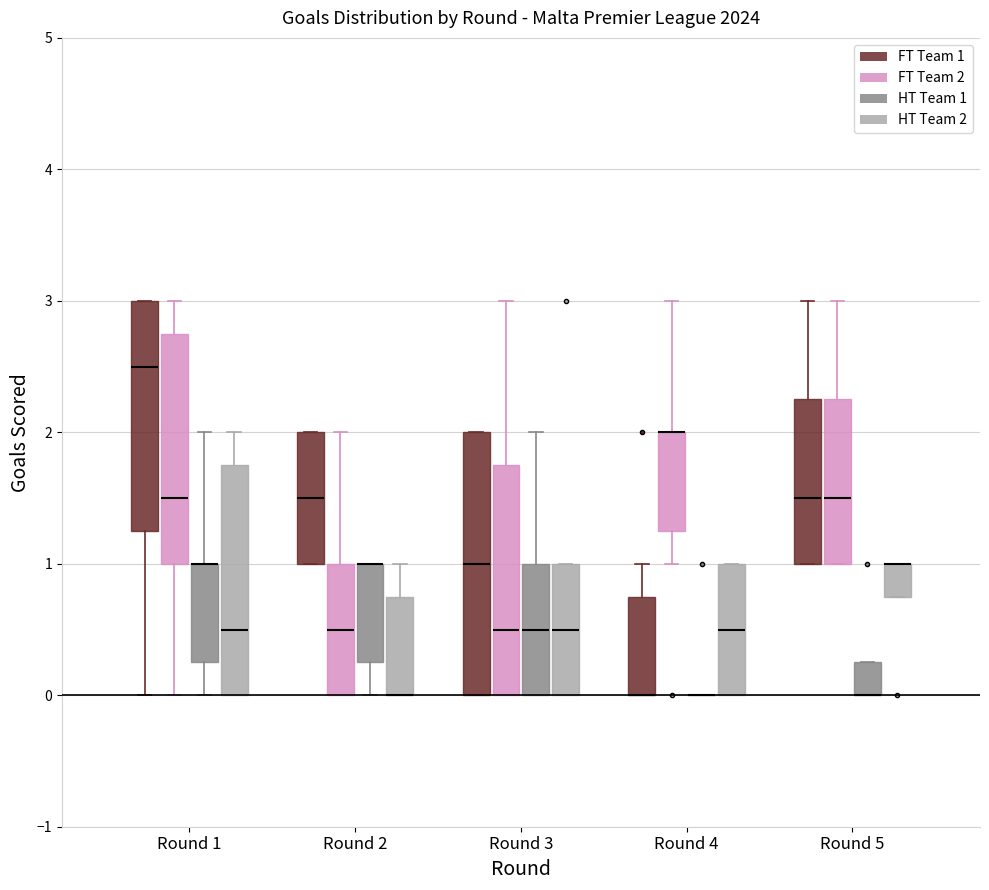

Where is the upper edge of the box for Round 5 (FT Team 2) on the y-axis? The values are not printed on the chart, so give them approximately, as read against the axis.

2.3